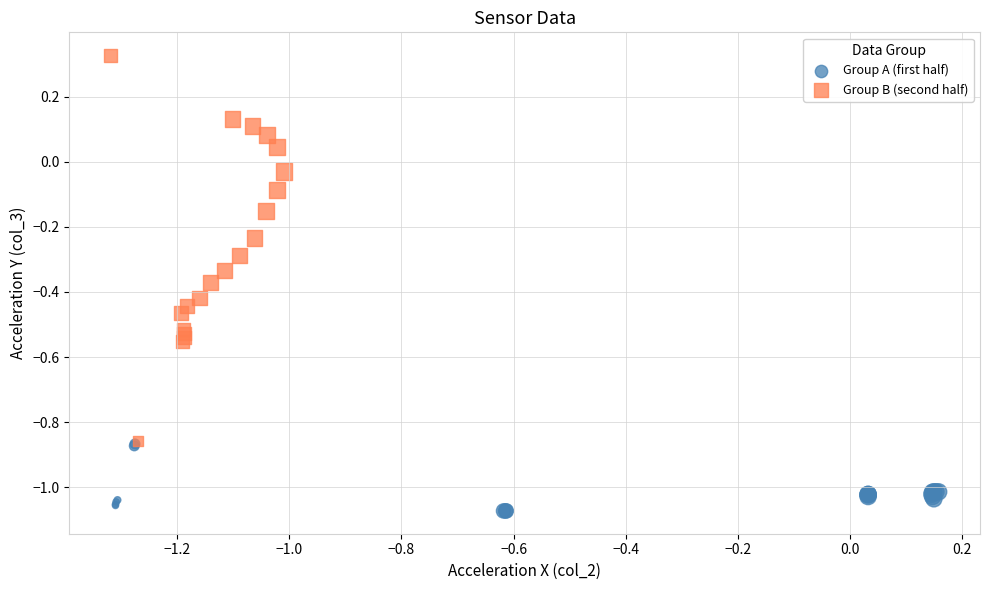

Which series has the widest spread of Y values?

Group B (second half)